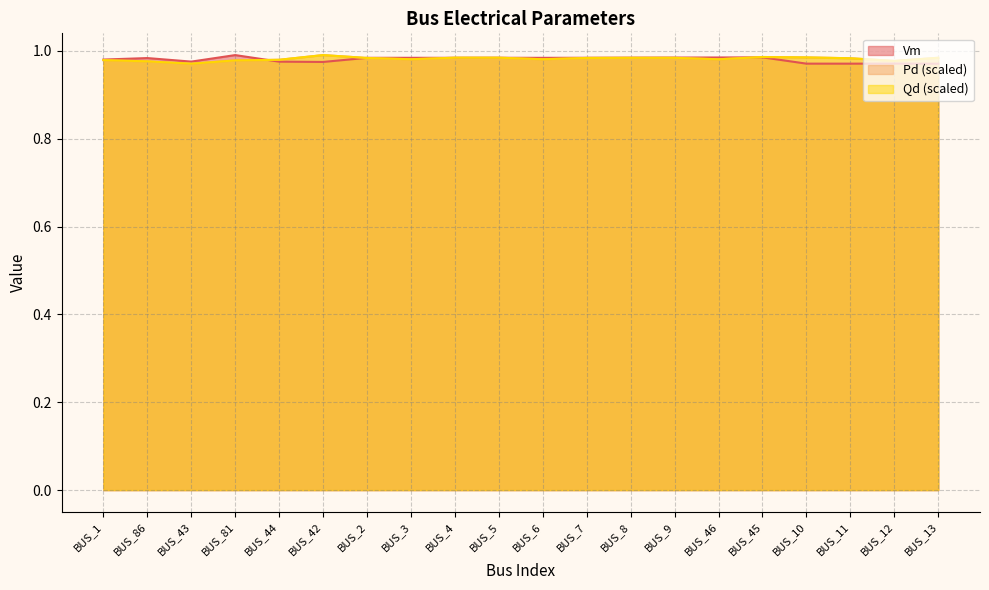

At which category is the sum across all series the highest?

BUS_45